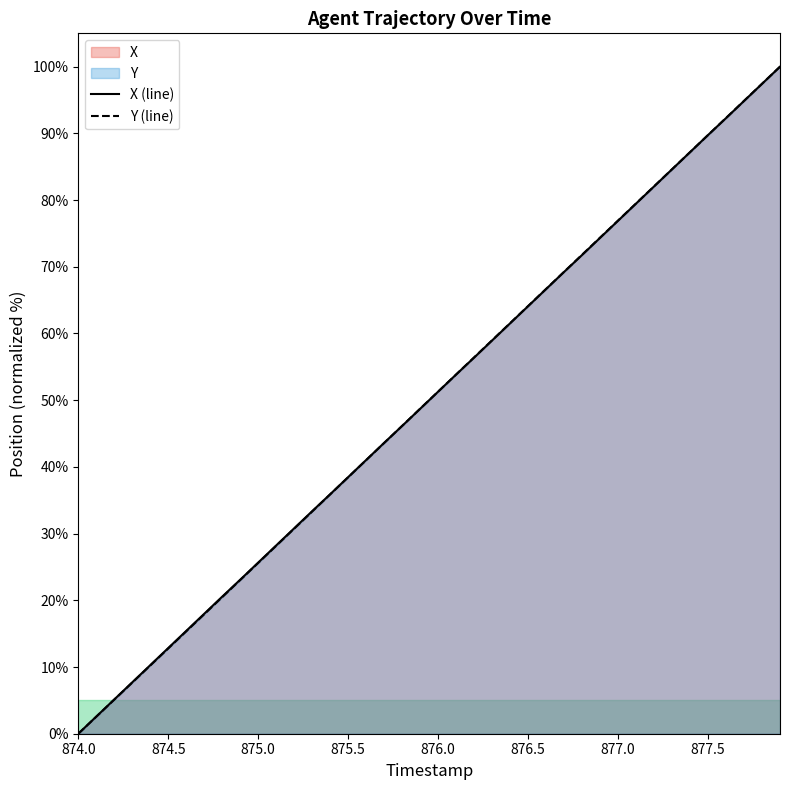

What is the average value of the X (line) series?

50.0